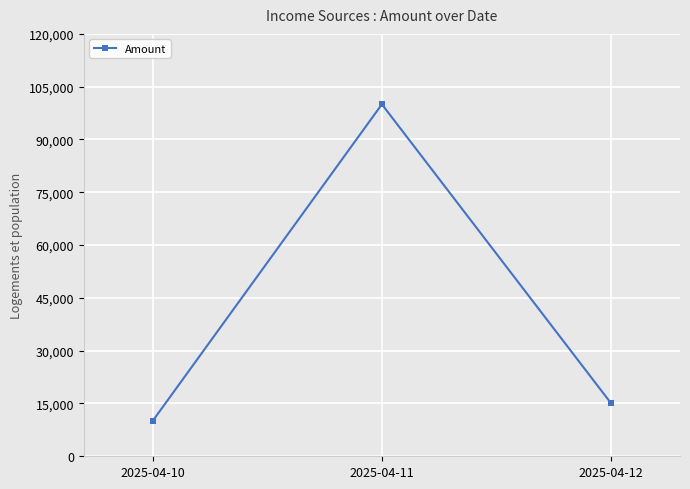

The value at 2025-04-12 is 24884. True or false?

False